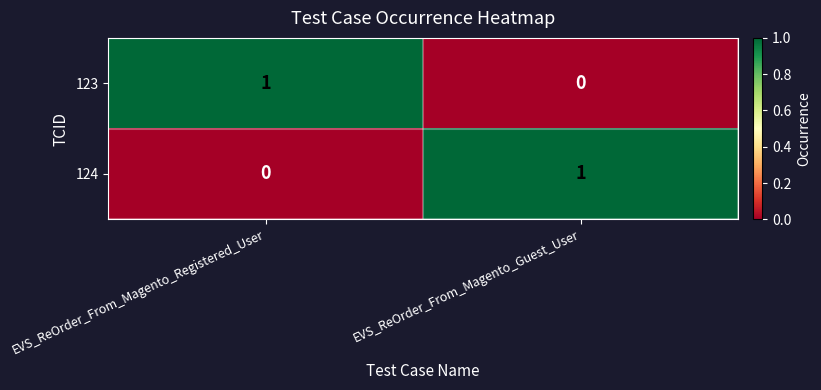

The value of 123 at EVS_ReOrder_From_Magento_Registered_User is 2. True or false?

False